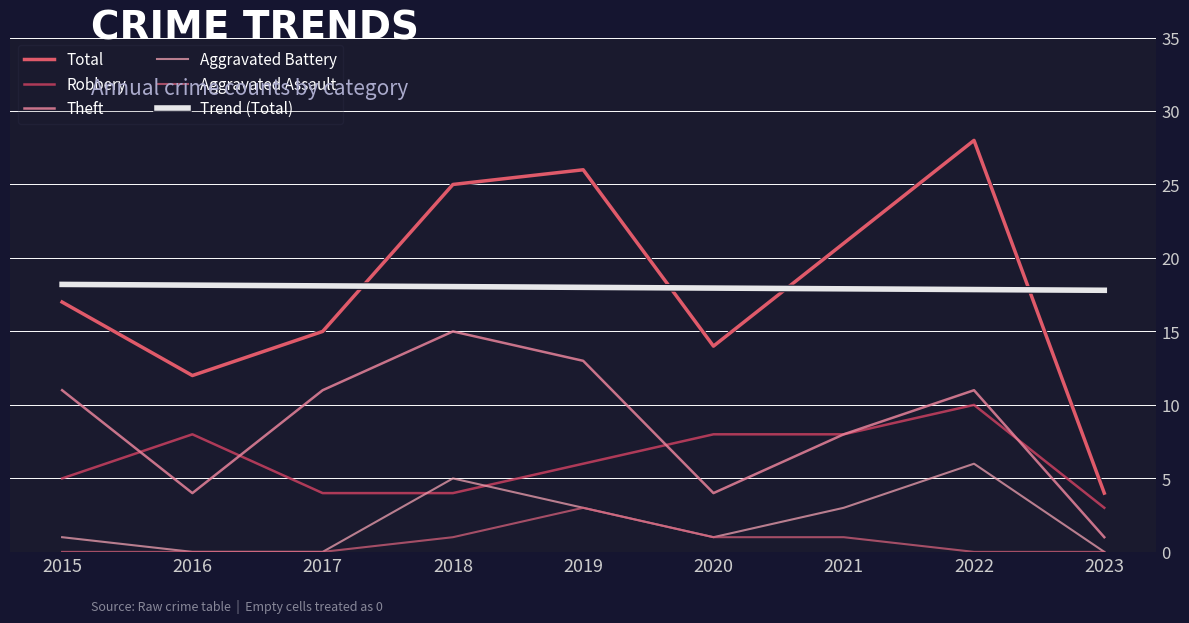

What is the highest value of the Aggravated Assault series?

3.0